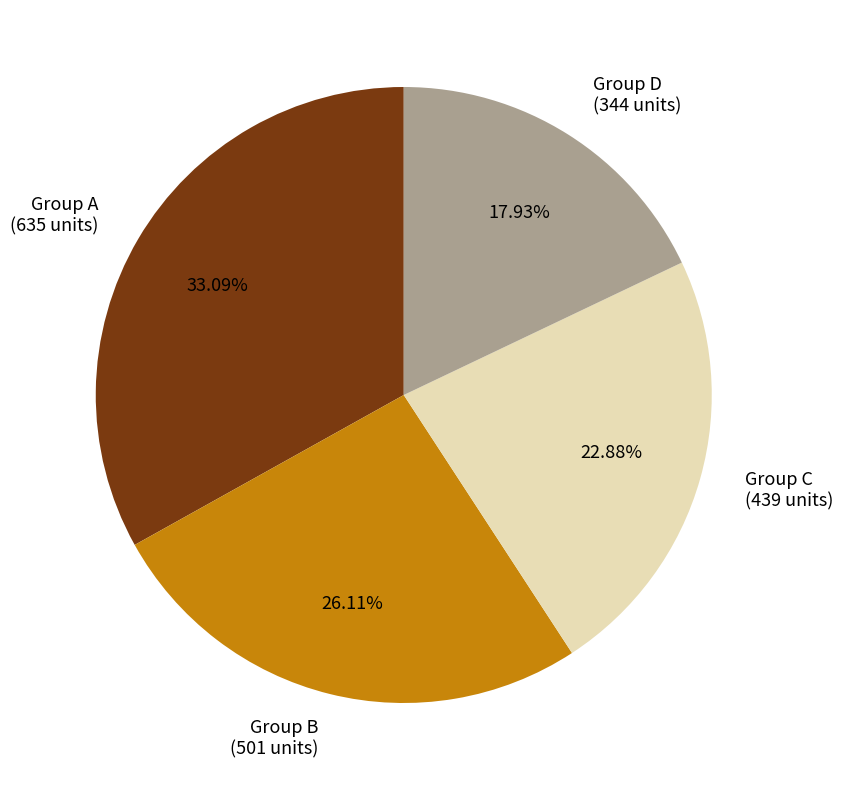

To the nearest percent, what is the average slice percentage?

25%